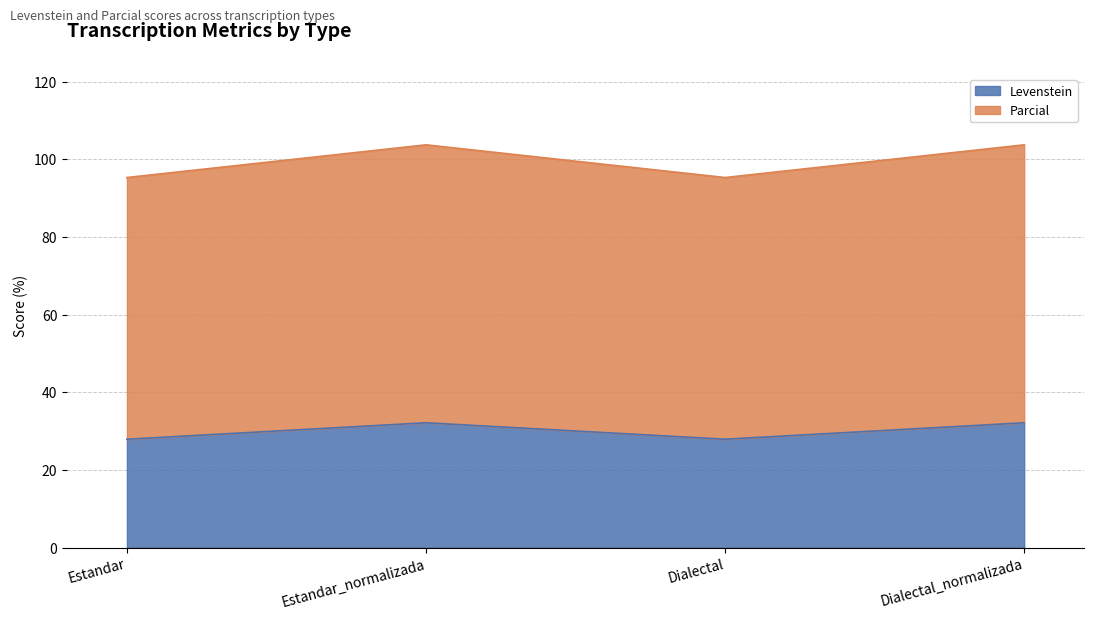

True or false: Parcial and Levenstein intersect in this chart.

False